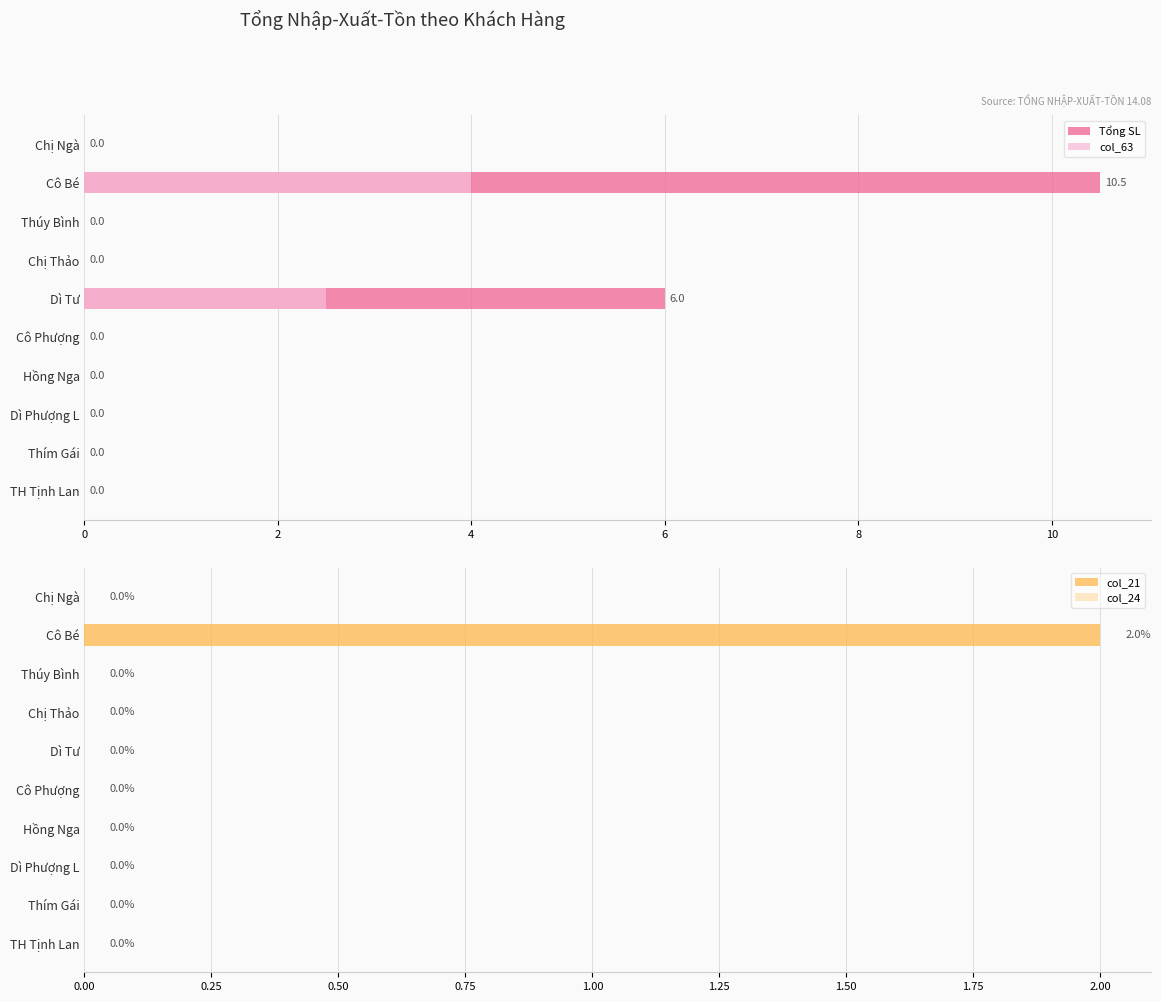

Is it true that col_21 equals 0 at Dì Tư?

True